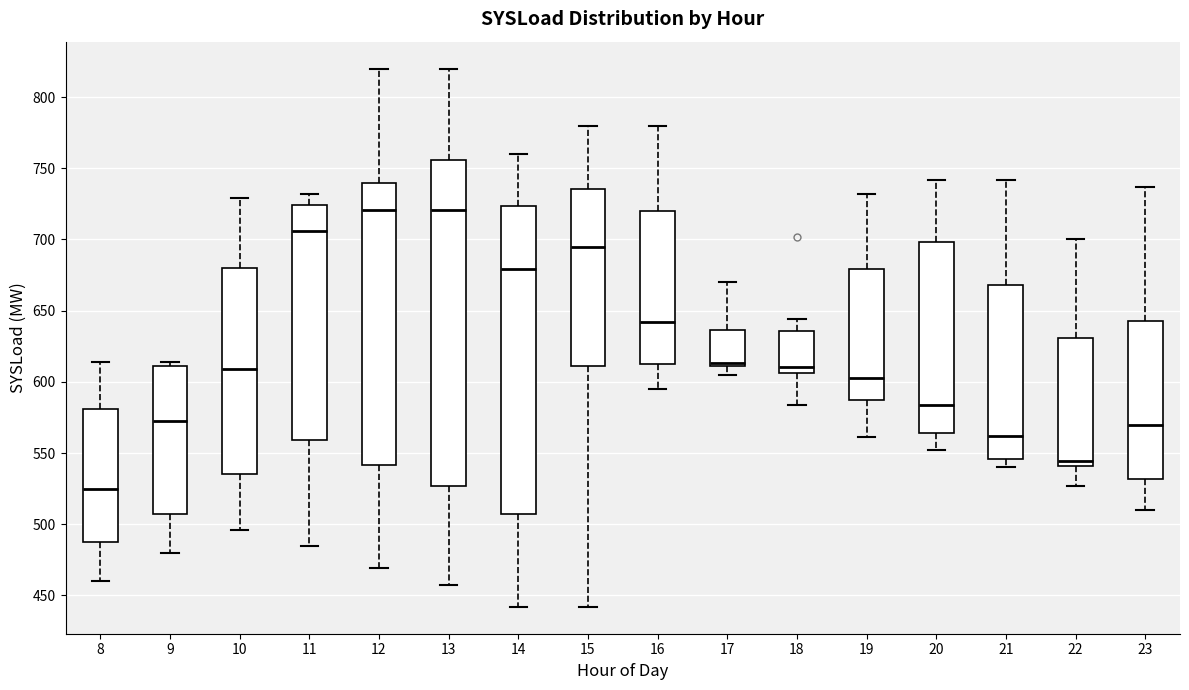

Reading left to right, transcribe this box plot: for each box, give where its median line is, the range the box spans, and where its two whiskers end, as read against the y-axis. The values are not printed on the chart, so give them approximately, as read against the axis.

8: median 525, box 490 to 580, whiskers 460 to 615
9: median 575, box 505 to 610, whiskers 480 to 615
10: median 610, box 535 to 680, whiskers 495 to 730
11: median 705, box 560 to 725, whiskers 485 to 730
12: median 720, box 540 to 740, whiskers 470 to 820
13: median 720, box 525 to 755, whiskers 455 to 820
14: median 680, box 510 to 725, whiskers 440 to 760
15: median 695, box 610 to 735, whiskers 440 to 780
16: median 640, box 615 to 720, whiskers 595 to 780
17: median 615, box 610 to 635, whiskers 605 to 670
18: median 610, box 605 to 635, whiskers 585 to 645
19: median 605, box 585 to 680, whiskers 560 to 730
20: median 585, box 565 to 700, whiskers 550 to 740
21: median 560, box 545 to 670, whiskers 540 to 740
22: median 545, box 540 to 630, whiskers 525 to 700
23: median 570, box 530 to 645, whiskers 510 to 735